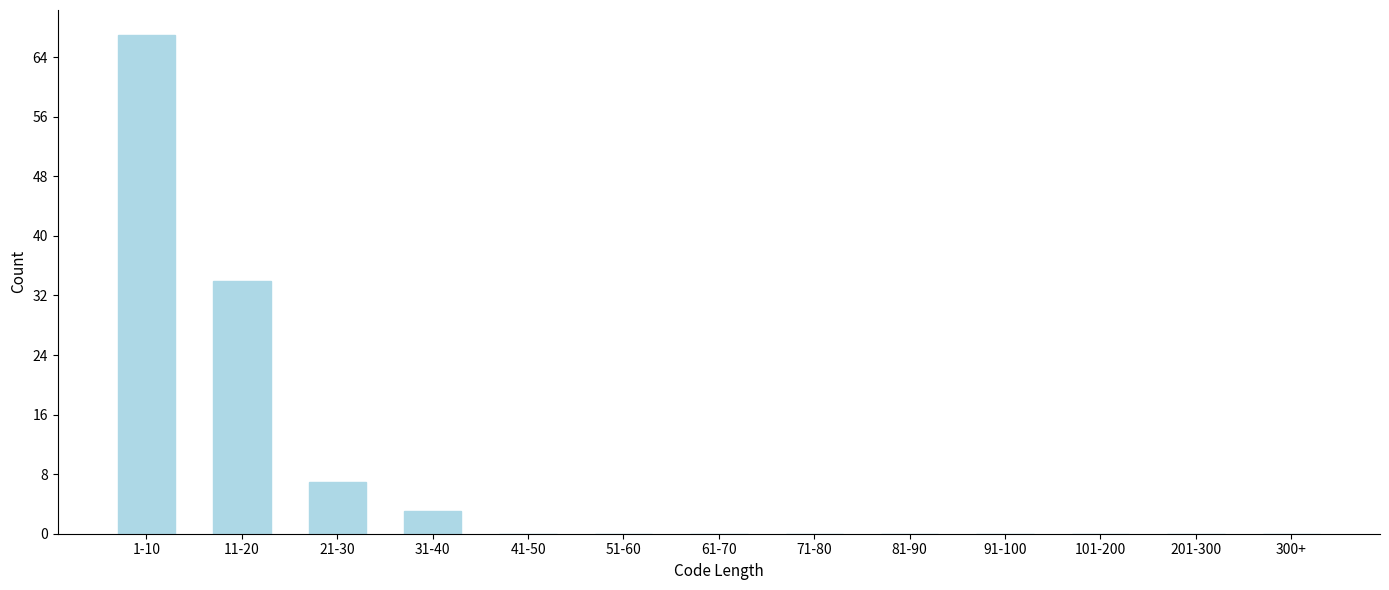

Reading left to right, extract all data points from this chart.

1-10=67	11-20=34	21-30=7	31-40=3	41-50=0	51-60=0	61-70=0	71-80=0	81-90=0	91-100=0	101-200=0	201-300=0	300+=0